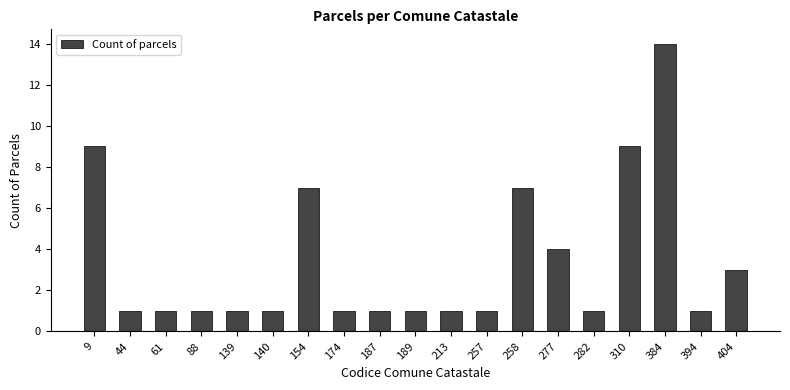

Approximately how many times larger is the value at 187 compared to 88?

1.0